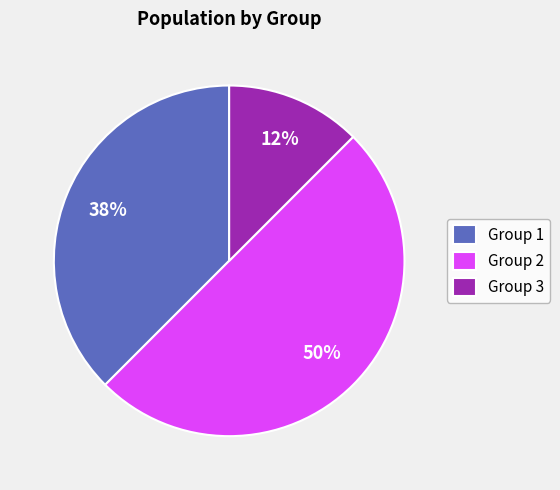

What is the ratio of the value at Group 2 to the value at Group 1?

1.3